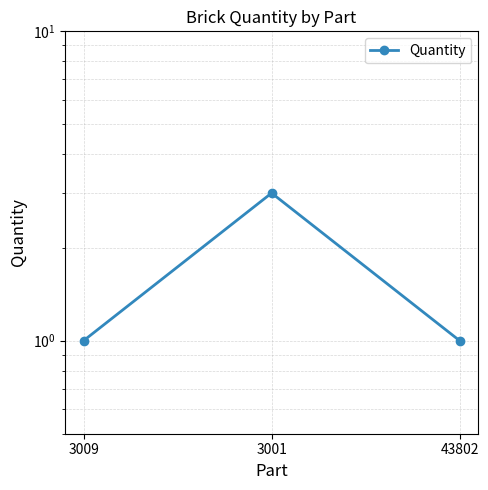

Rank the categories by value from lowest to highest.

3009, 43802, 3001